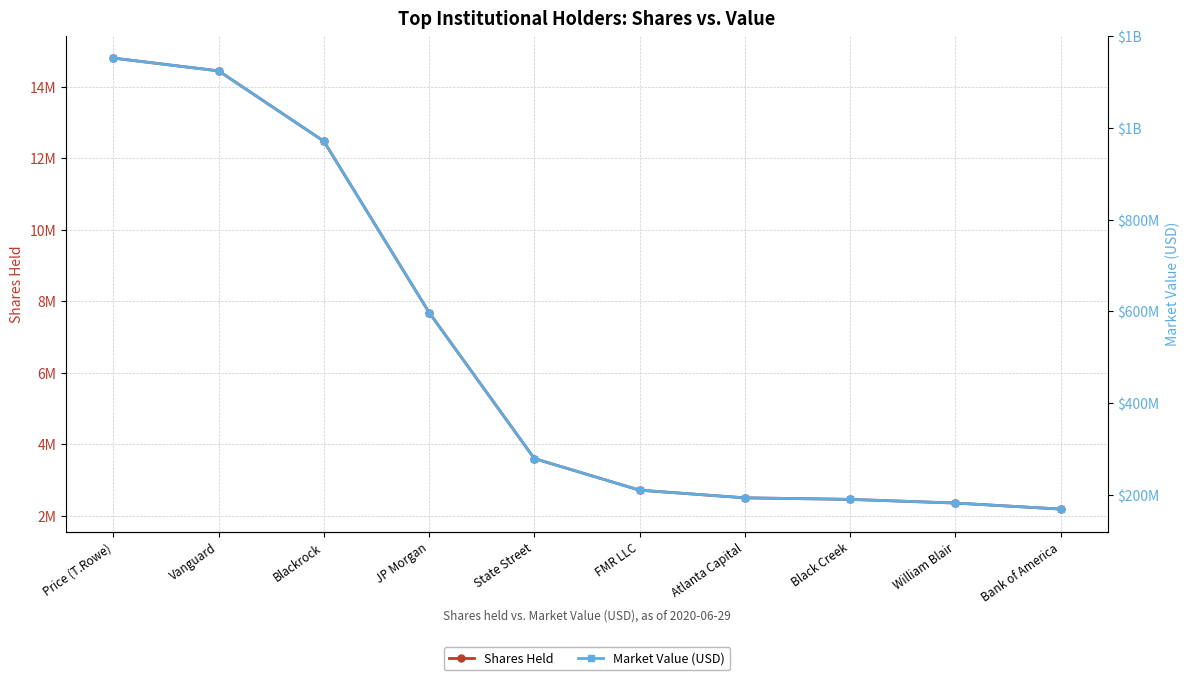

True or false: Market Value (USD) and Shares Held cross at least once.

False